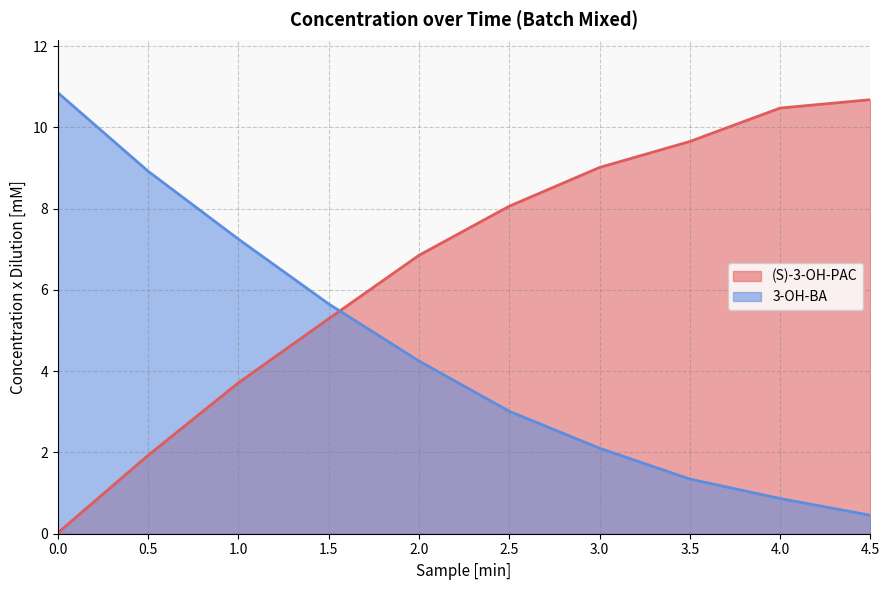

What is the difference between the maximum and minimum values in the (S)-3-OH-PAC series?

10.7